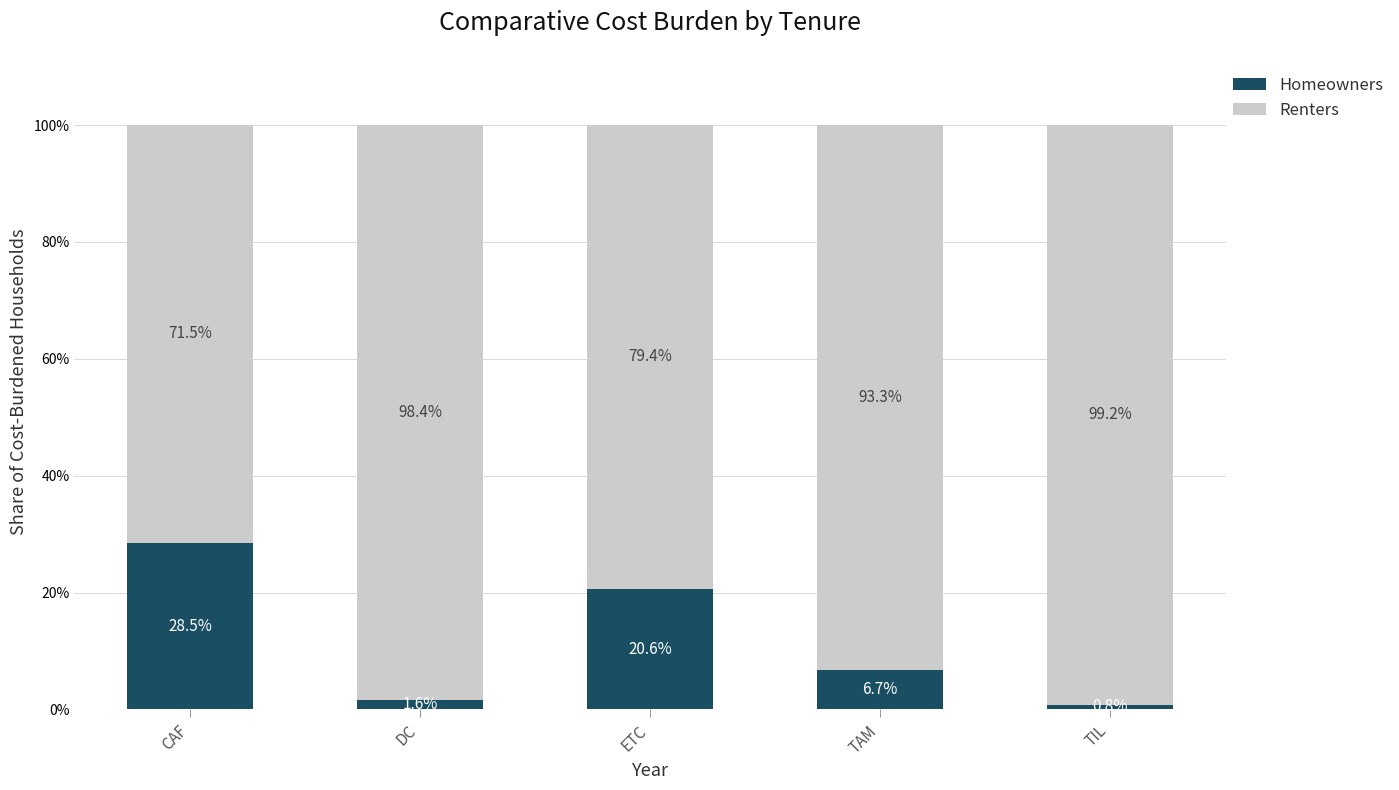

At which category is the sum across all series the highest?

DC